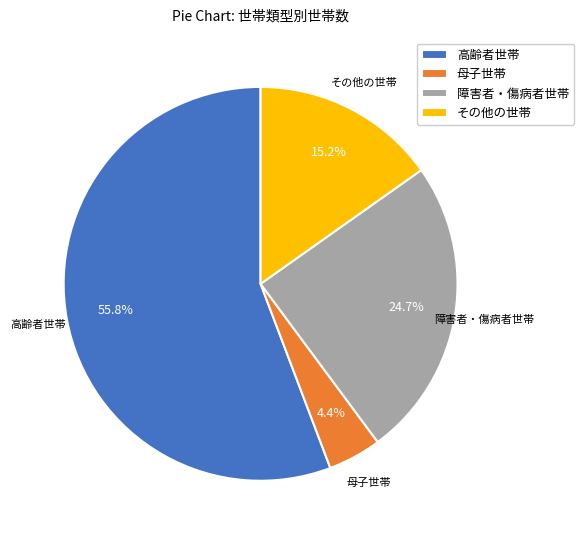

How many slices are in this pie chart?

4